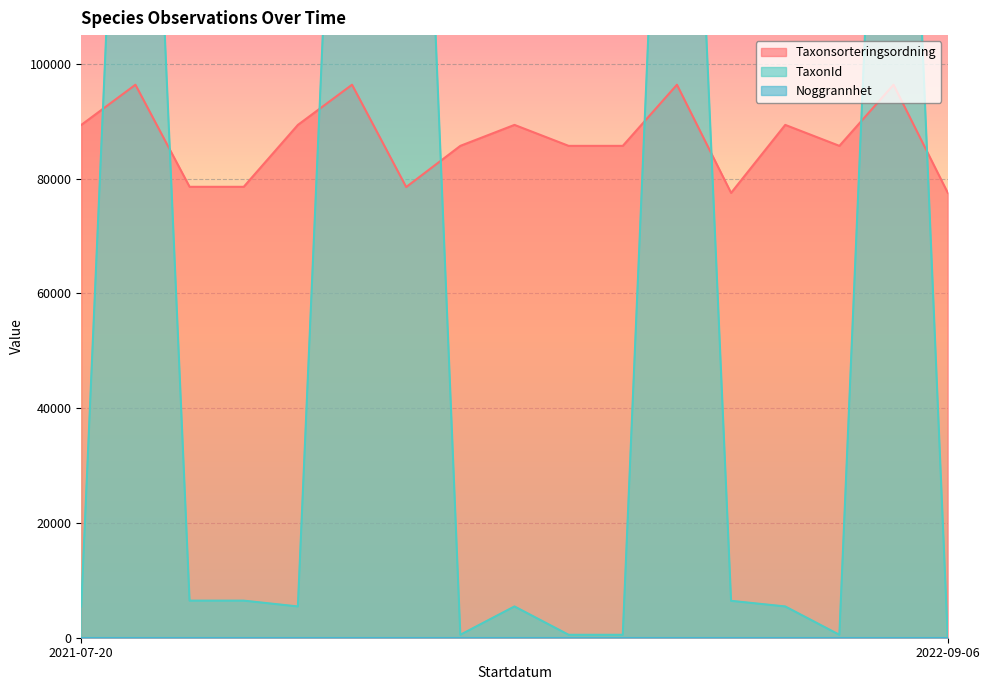

What is the highest value of the Taxonsorteringsordning series?

96354